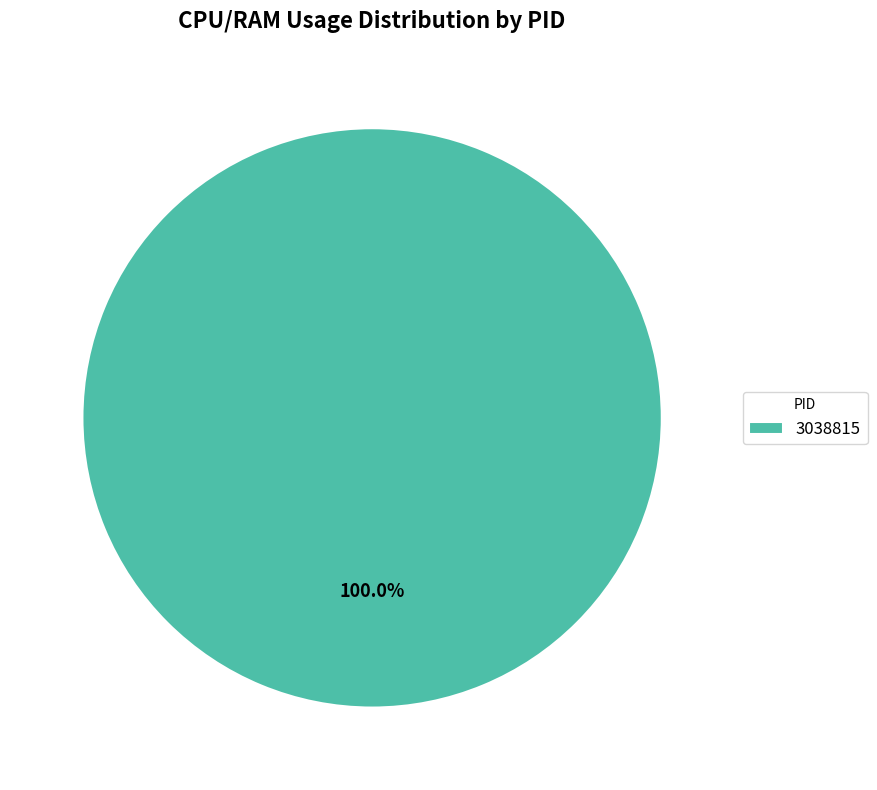

Is it true that 3038815 is 87% of the pie?

False